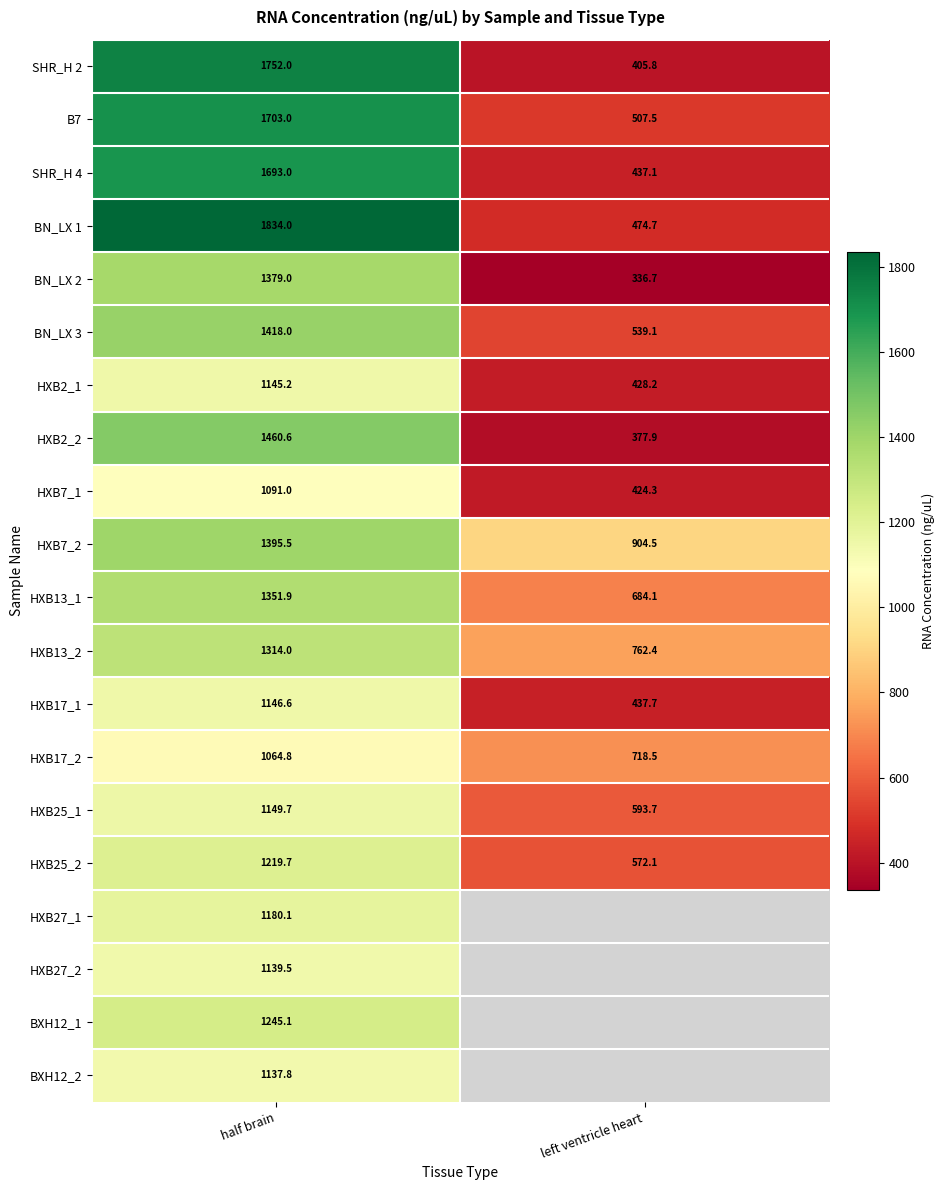

What is the total value across all series at half brain?

26820.5